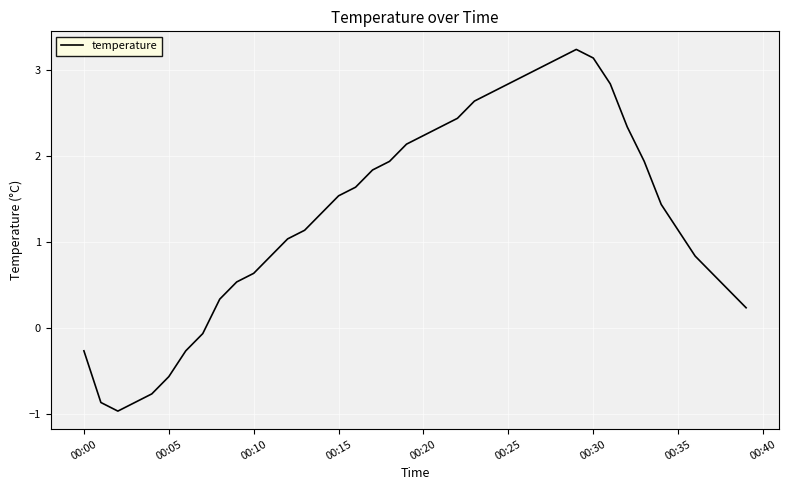

What is the minimum value shown in the chart?

-1.0